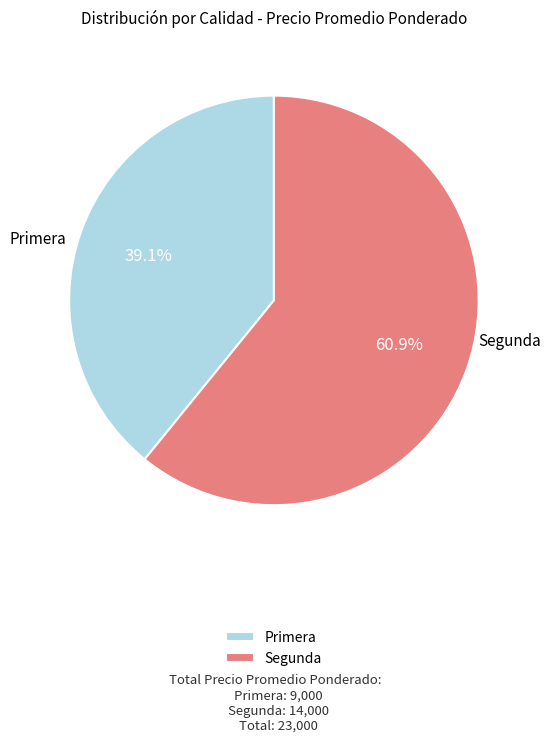

What percentage do Segunda and Primera together represent?

100.0%